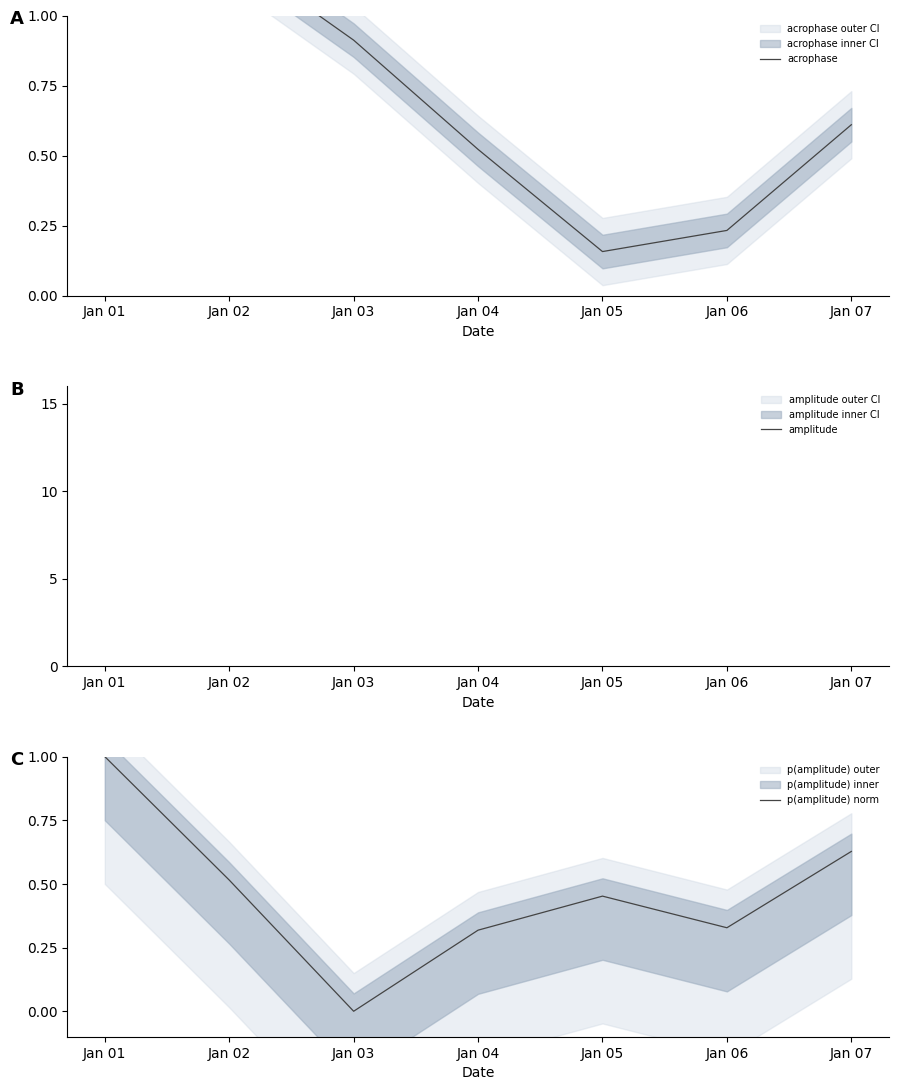

What is the sum of the acrophase values at Jan 06 and Jan 05?

0.4